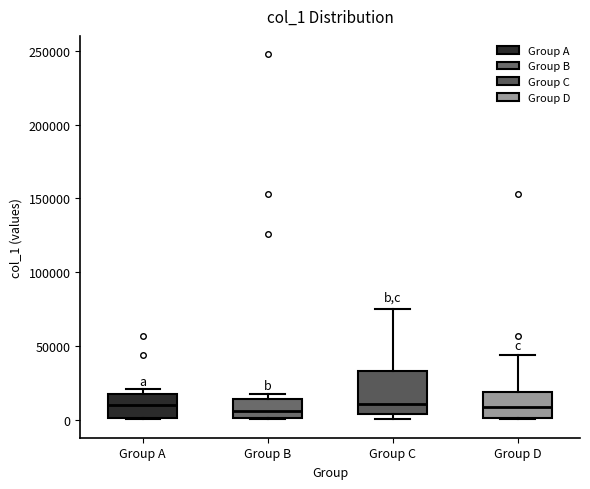

Which box is the tallest, from its lower edge to its upper edge?

Group C